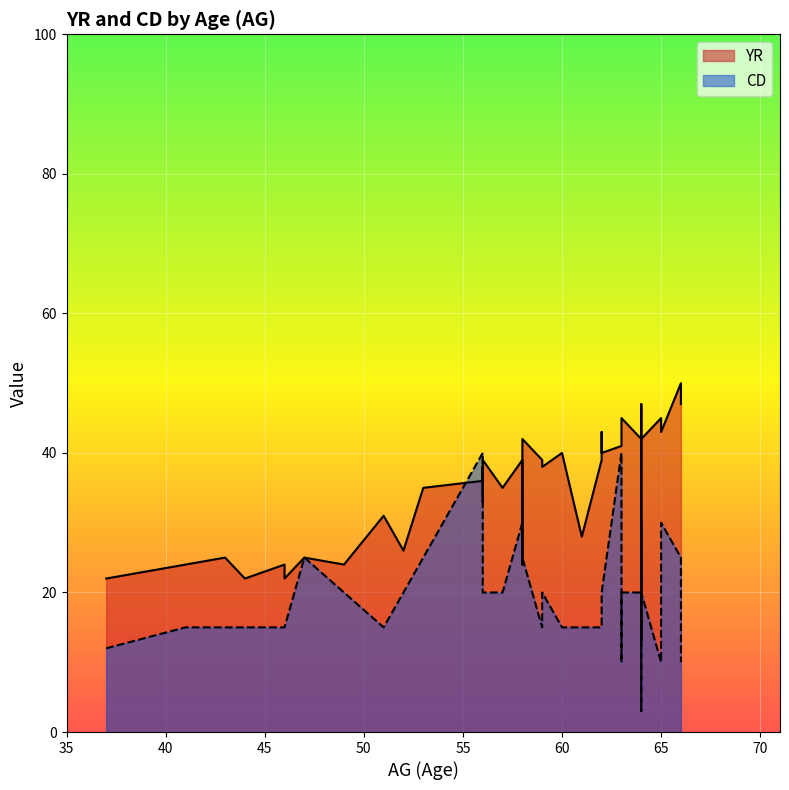

What is the difference between the maximum and second lowest values in the CD series?

30